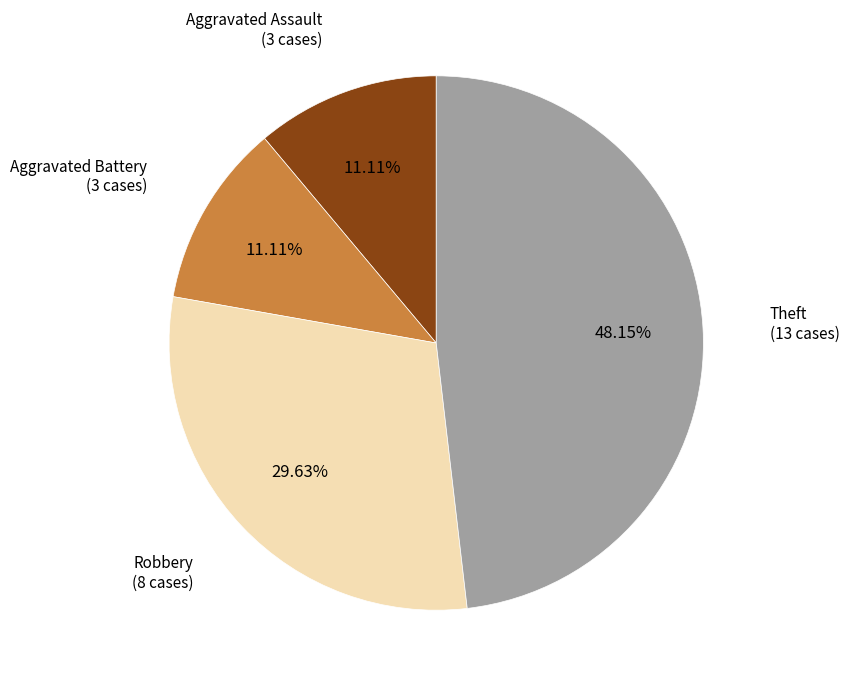

How many segments does this pie chart have?

4